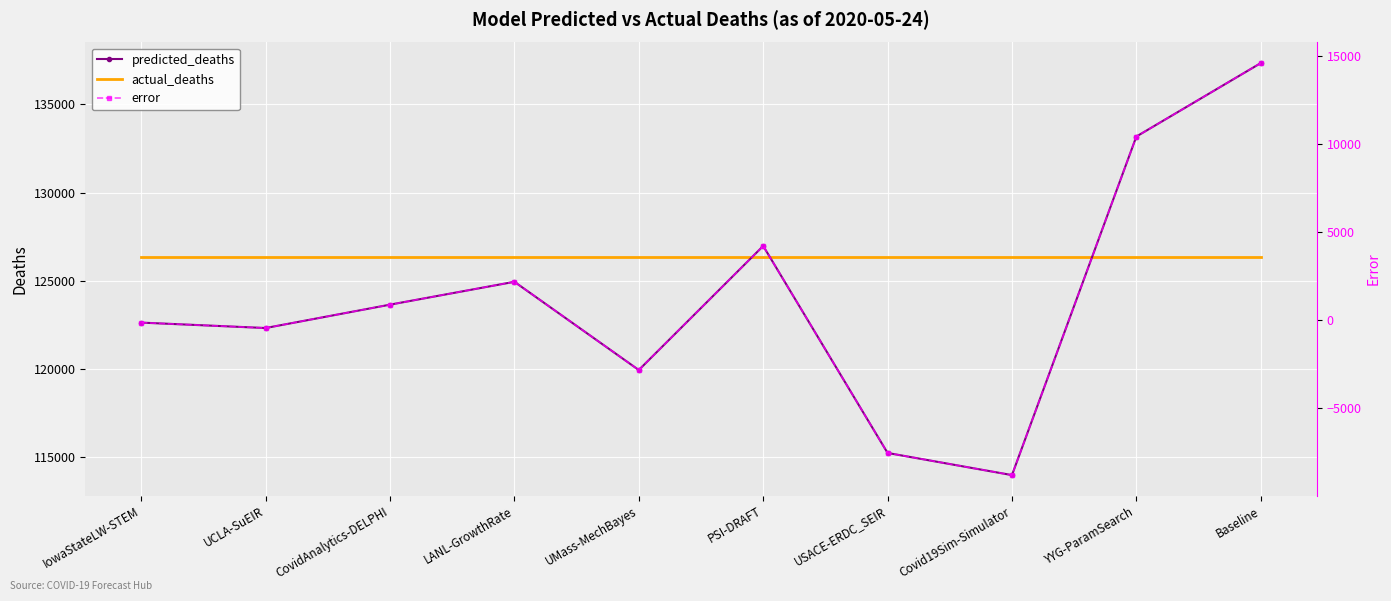

True or false: predicted_deaths has a value of 31954.9 at CovidAnalytics-DELPHI.

False